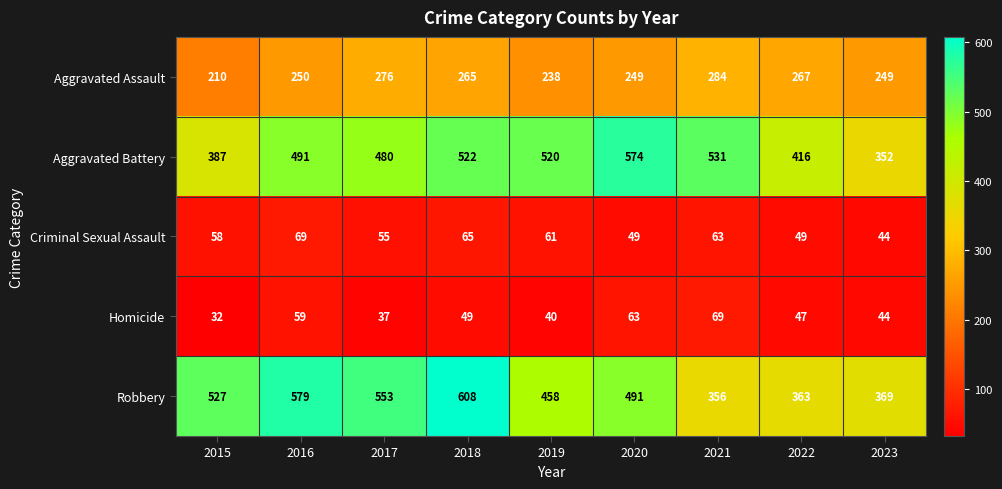

Which series has the largest range (max minus min)?

Robbery